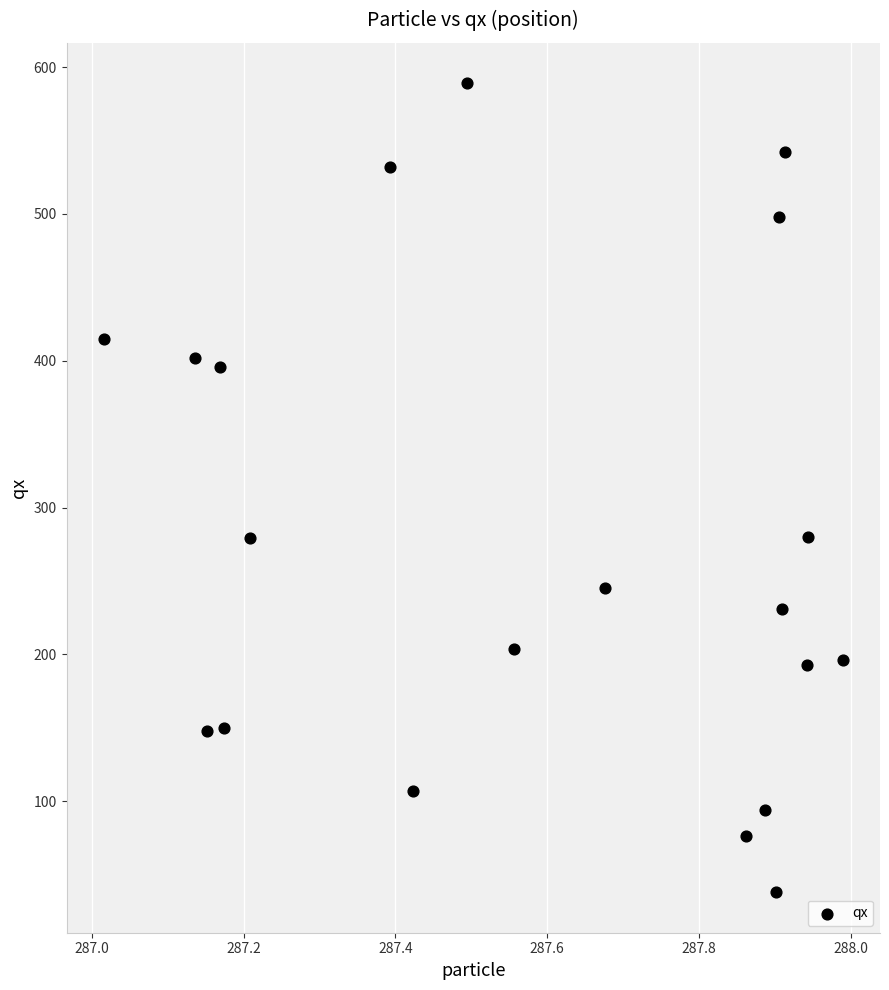

What is the range of Y values (max minus min)?

551